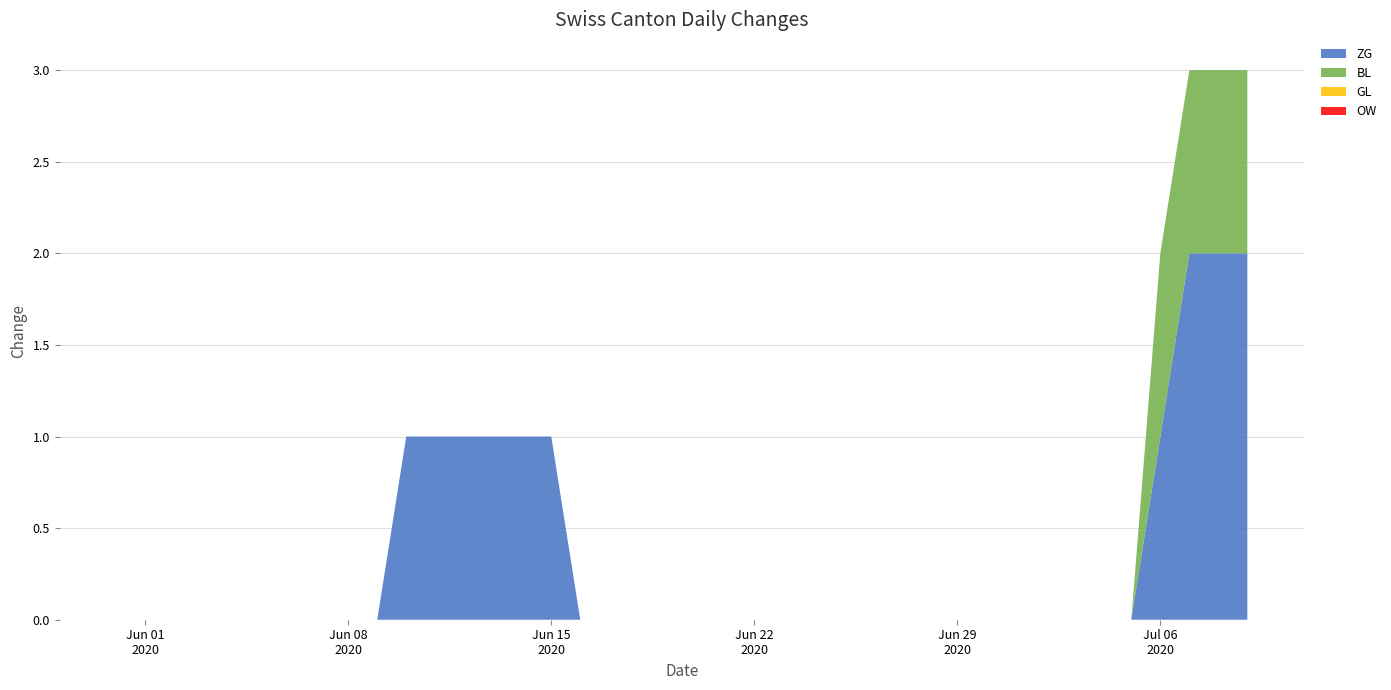

Reading left to right, what are all the values shown in this chart?

ZG: 2020-05-31=0	2020-06-01=0	2020-06-02=0	2020-06-03=0	2020-06-04=0	2020-06-05=0	2020-06-06=0	2020-06-07=0	2020-06-08=0	2020-06-09=0	2020-06-10=1	2020-06-11=1	2020-06-12=1	2020-06-13=1	2020-06-14=1	2020-06-15=1	2020-06-16=0	2020-06-17=0	2020-06-18=0	2020-06-19=0	2020-06-20=0	2020-06-21=0	2020-06-22=0	2020-06-23=0	2020-06-24=0	2020-06-25=0	2020-06-26=0	2020-06-27=0	2020-06-28=0	2020-06-29=0	2020-06-30=0	2020-07-01=0	2020-07-02=0	2020-07-03=0	2020-07-04=0	2020-07-05=0	2020-07-06=1	2020-07-07=2	2020-07-08=2	2020-07-09=2
BL: 2020-05-31=0	2020-06-01=0	2020-06-02=0	2020-06-03=0	2020-06-04=0	2020-06-05=0	2020-06-06=0	2020-06-07=0	2020-06-08=0	2020-06-09=0	2020-06-10=0	2020-06-11=0	2020-06-12=0	2020-06-13=0	2020-06-14=0	2020-06-15=0	2020-06-16=0	2020-06-17=0	2020-06-18=0	2020-06-19=0	2020-06-20=0	2020-06-21=0	2020-06-22=0	2020-06-23=0	2020-06-24=0	2020-06-25=0	2020-06-26=0	2020-06-27=0	2020-06-28=0	2020-06-29=0	2020-06-30=0	2020-07-01=0	2020-07-02=0	2020-07-03=0	2020-07-04=0	2020-07-05=0	2020-07-06=1	2020-07-07=1	2020-07-08=1	2020-07-09=1
GL: 2020-05-31=0	2020-06-01=0	2020-06-02=0	2020-06-03=0	2020-06-04=0	2020-06-05=0	2020-06-06=0	2020-06-07=0	2020-06-08=0	2020-06-09=0	2020-06-10=0	2020-06-11=0	2020-06-12=0	2020-06-13=0	2020-06-14=0	2020-06-15=0	2020-06-16=0	2020-06-17=0	2020-06-18=0	2020-06-19=0	2020-06-20=0	2020-06-21=0	2020-06-22=0	2020-06-23=0	2020-06-24=0	2020-06-25=0	2020-06-26=0	2020-06-27=0	2020-06-28=0	2020-06-29=0	2020-06-30=0	2020-07-01=0	2020-07-02=0	2020-07-03=0	2020-07-04=0	2020-07-05=0	2020-07-06=0	2020-07-07=0	2020-07-08=0	2020-07-09=0
OW: 2020-05-31=0	2020-06-01=0	2020-06-02=0	2020-06-03=0	2020-06-04=0	2020-06-05=0	2020-06-06=0	2020-06-07=0	2020-06-08=0	2020-06-09=0	2020-06-10=0	2020-06-11=0	2020-06-12=0	2020-06-13=0	2020-06-14=0	2020-06-15=0	2020-06-16=0	2020-06-17=0	2020-06-18=0	2020-06-19=0	2020-06-20=0	2020-06-21=0	2020-06-22=0	2020-06-23=0	2020-06-24=0	2020-06-25=0	2020-06-26=0	2020-06-27=0	2020-06-28=0	2020-06-29=0	2020-06-30=0	2020-07-01=0	2020-07-02=0	2020-07-03=0	2020-07-04=0	2020-07-05=0	2020-07-06=0	2020-07-07=0	2020-07-08=0	2020-07-09=0